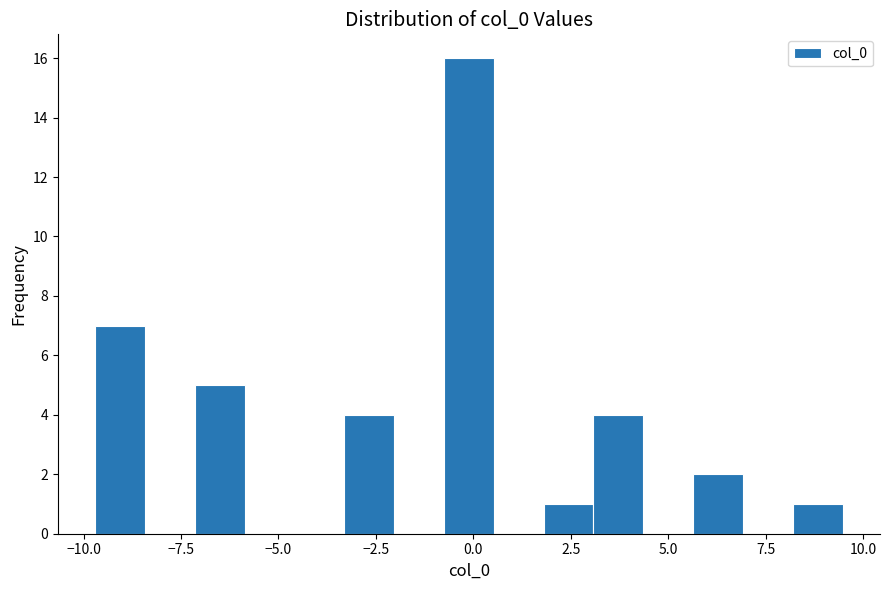

Read against the x-axis, roughly where is the centre of the tallest bar?

0.0